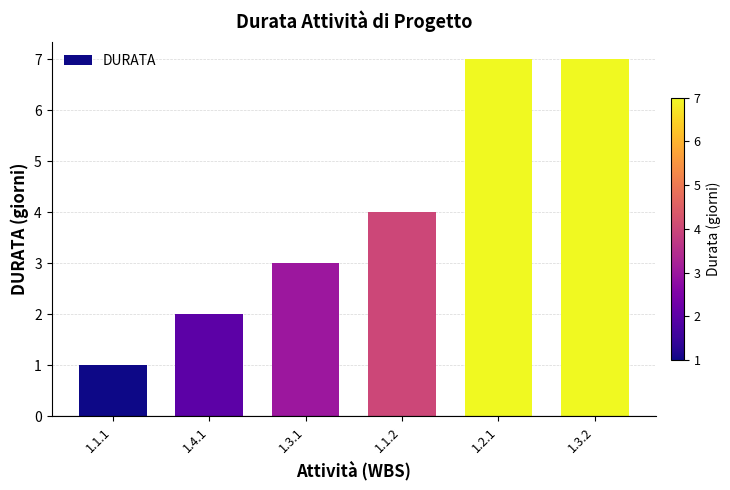

How many categories are shown in the chart?

6